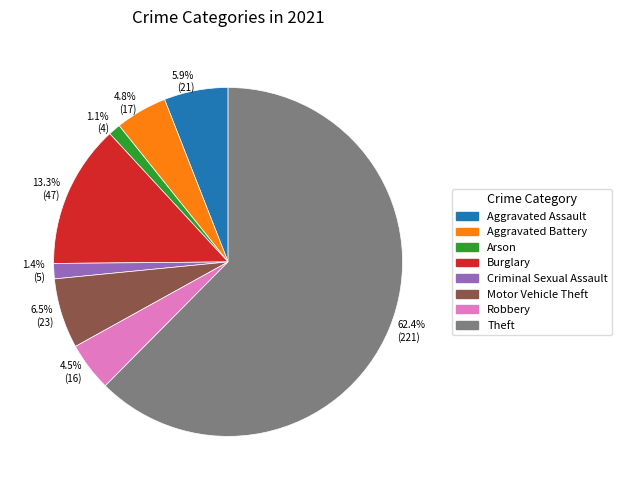

Which slice represents more than half of the pie?

62.4% (221)